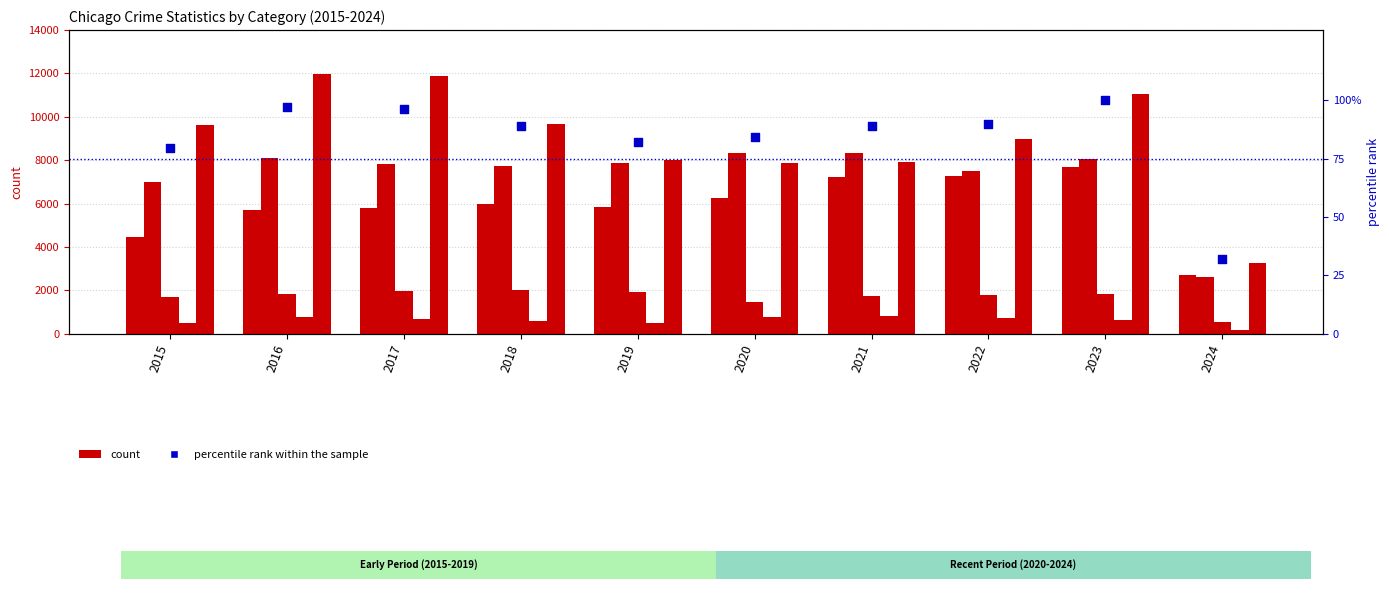

Which series has the largest total across all categories?

Robbery